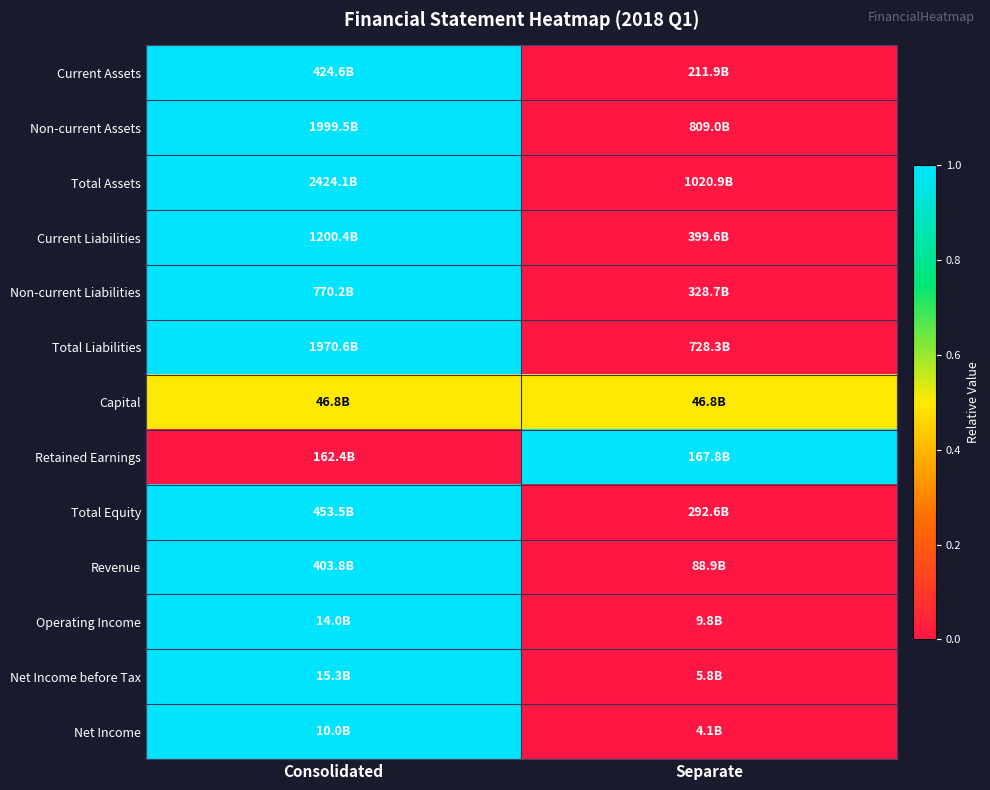

Reading right to left, list all the values displayed in this chart.

Current Assets: Separate=0.0	Consolidated=1.0
Non-current Assets: Separate=0.0	Consolidated=1.0
Total Assets: Separate=0.0	Consolidated=1.0
Current Liabilities: Separate=0.0	Consolidated=1.0
Non-current Liabilities: Separate=0.0	Consolidated=1.0
Total Liabilities: Separate=0.0	Consolidated=1.0
Capital: Separate=0.5	Consolidated=0.5
Retained Earnings: Separate=1.0	Consolidated=0.0
Total Equity: Separate=0.0	Consolidated=1.0
Revenue: Separate=0.0	Consolidated=1.0
Operating Income: Separate=0.0	Consolidated=1.0
Net Income before Tax: Separate=0.0	Consolidated=1.0
Net Income: Separate=0.0	Consolidated=1.0